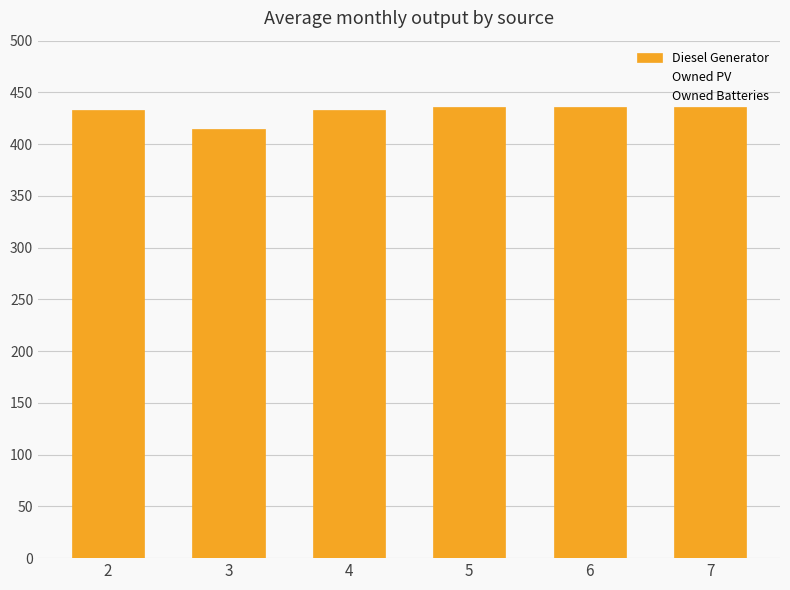

What is the greatest value displayed?

436